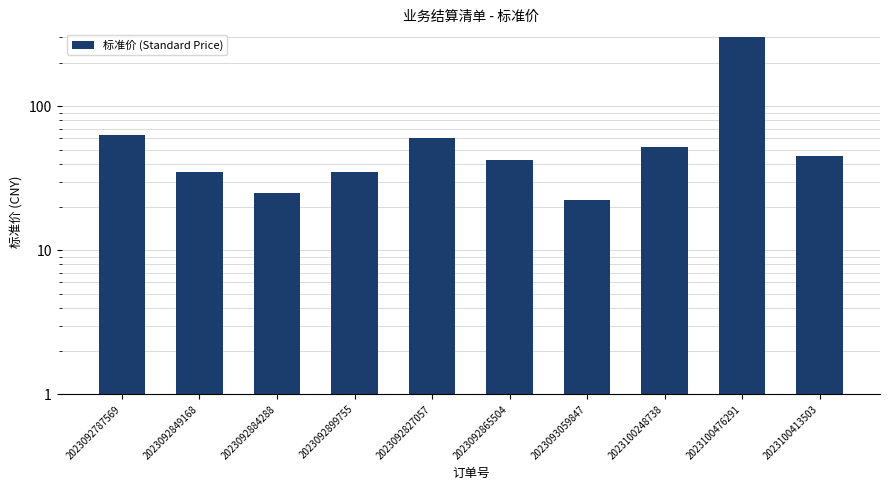

True or false: the data shows 300.0 at 2023100476291.

True